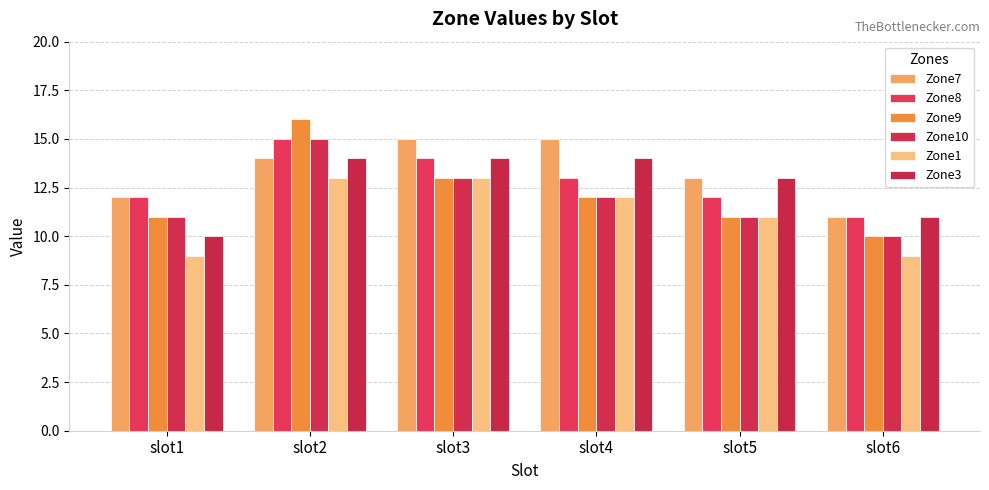

Which has a higher value, slot5 or slot1?

slot5